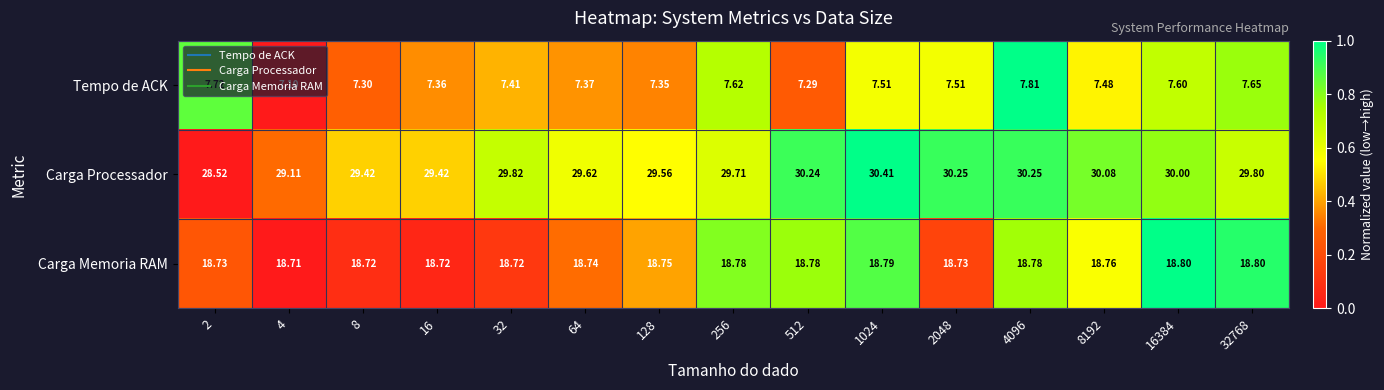

Rank the series by their maximum value, from highest to lowest.

Carga Processador, Carga Memoria RAM, Tempo de ACK